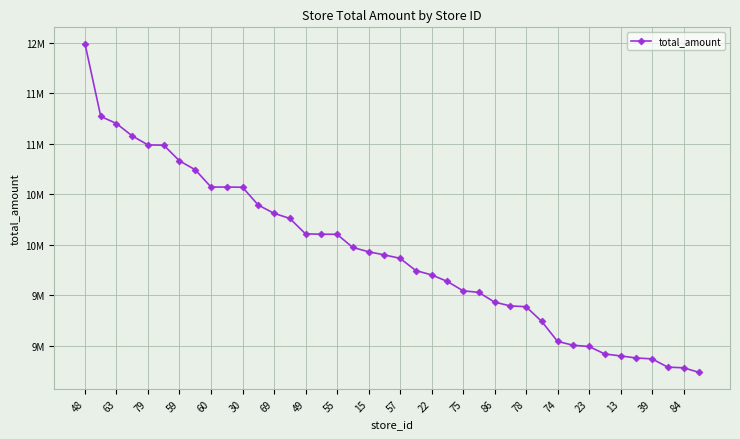

What is the sum of all values?

396296625